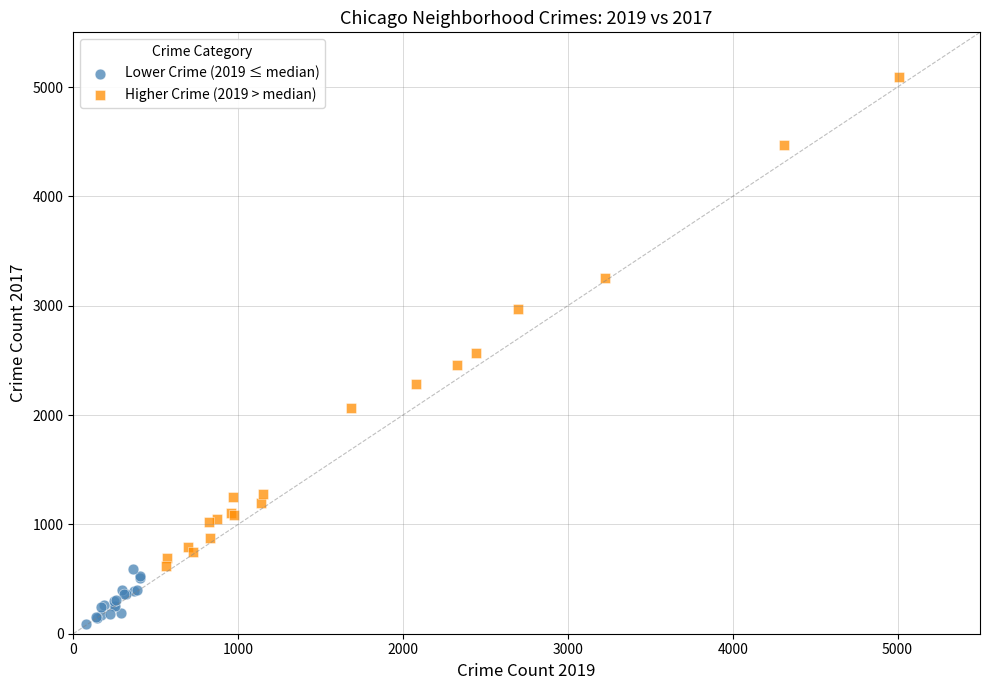

What are all the series names shown in the legend?

Lower Crime (2019 ≤ median), Higher Crime (2019 > median)